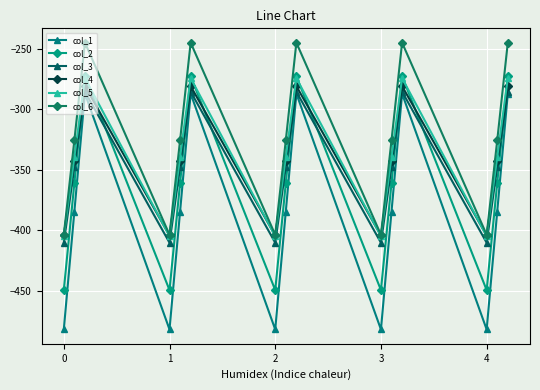

In col_1, how many points are higher than both neighbors (excluding endpoints)?

4